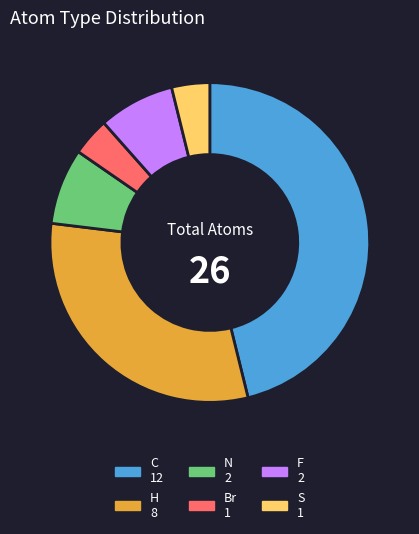

Is it true that C is 46% of the pie?

True